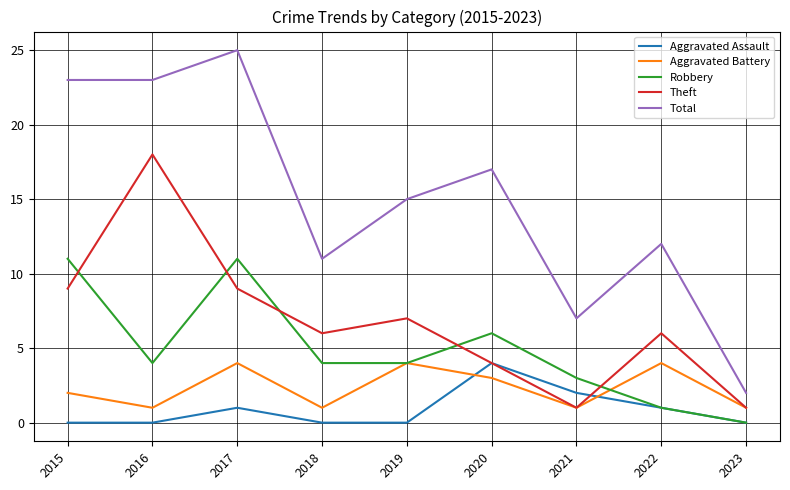

Between 2017 and 2018, which series saw the biggest shift?

Total